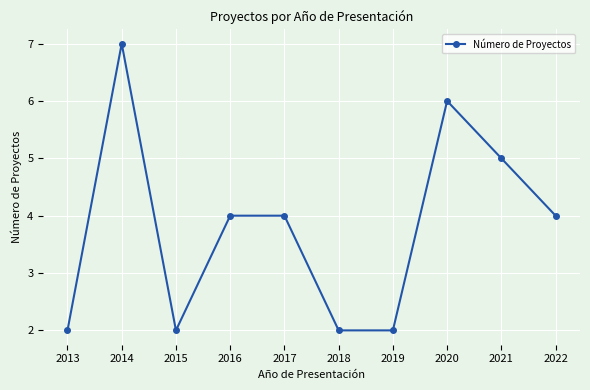

How many series are shown in this chart?

1